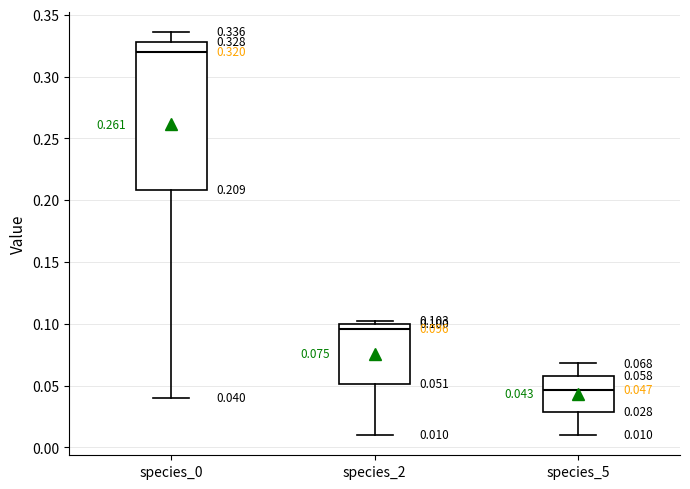

Which box's median line is the highest?

species_0